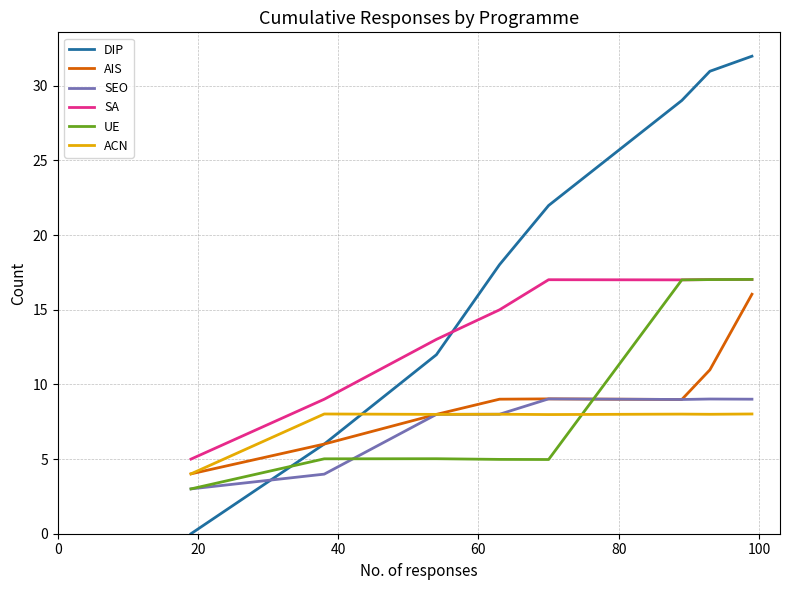

How many times do UE and DIP cross each other?

1